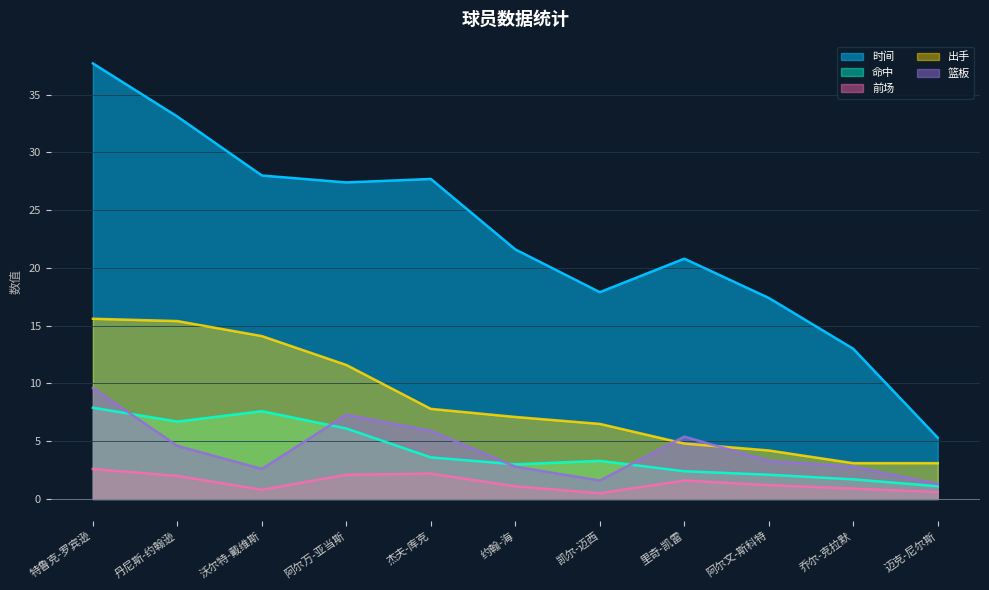

How many lines are shown in the chart?

5